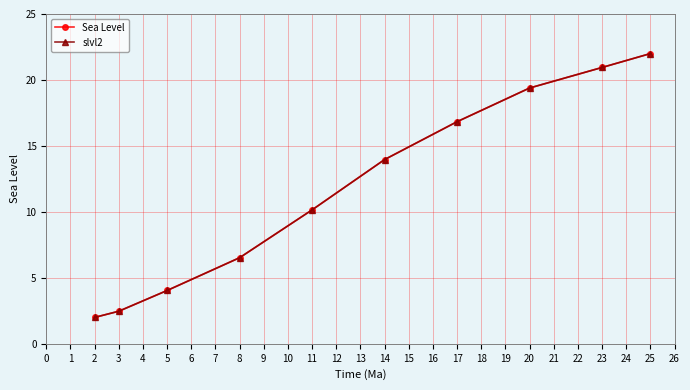

Which series changed the most between 5 and 20?

Sea Level